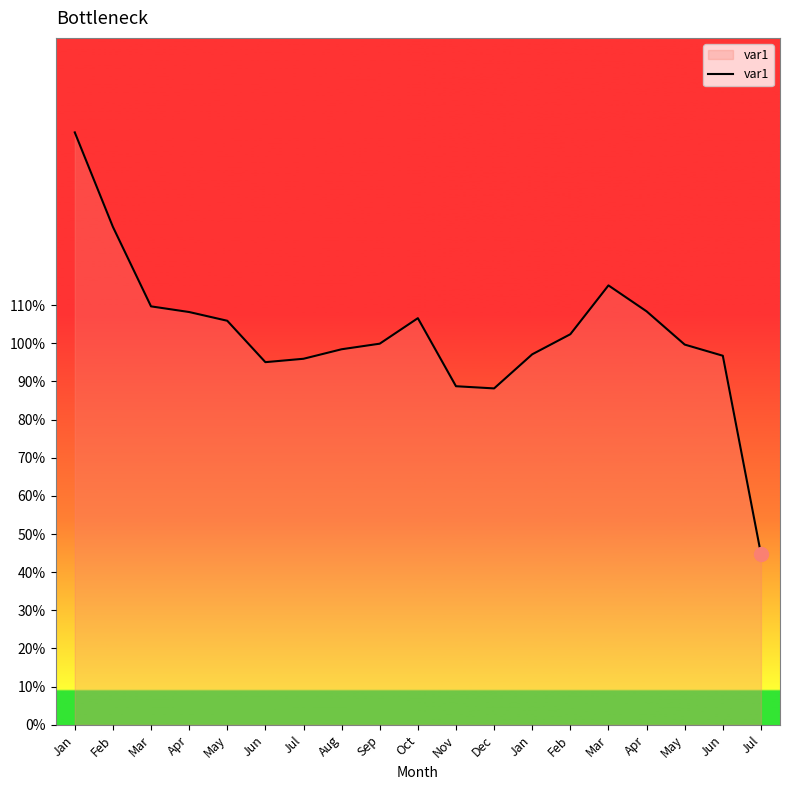

What is the greatest value displayed?

1.6